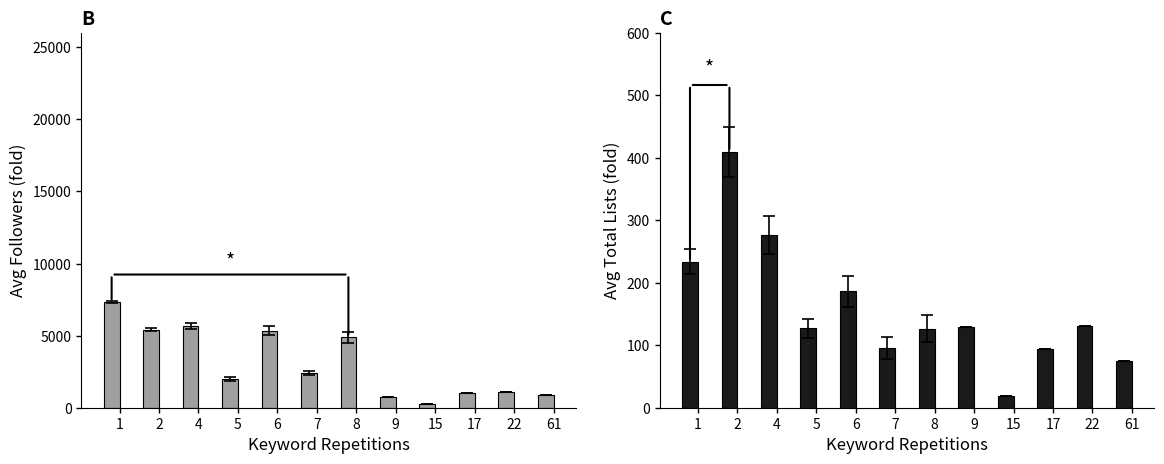

Is the value of Avg Total Lists at 4 greater than the value of Avg Followers at 61?

No